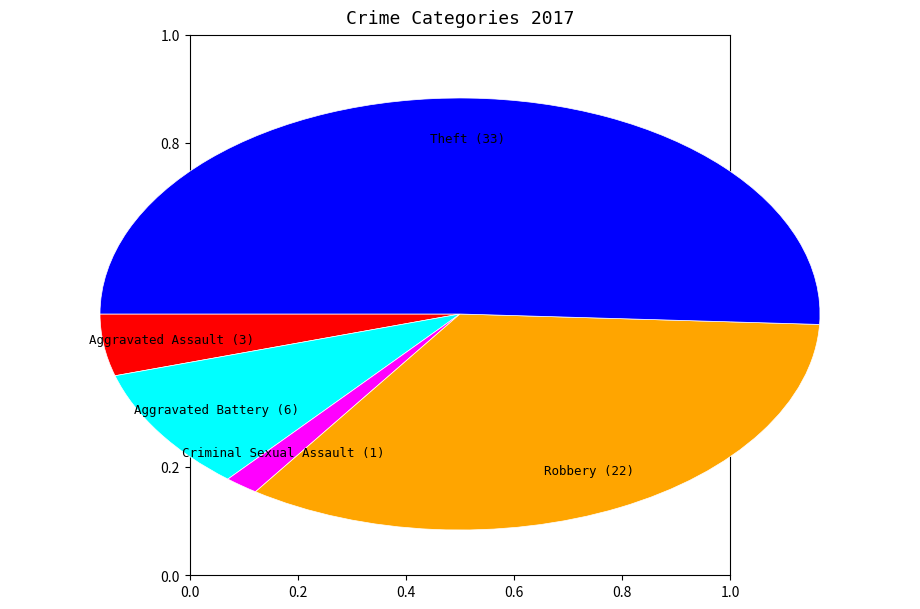

Is there a majority slice in this chart?

Yes